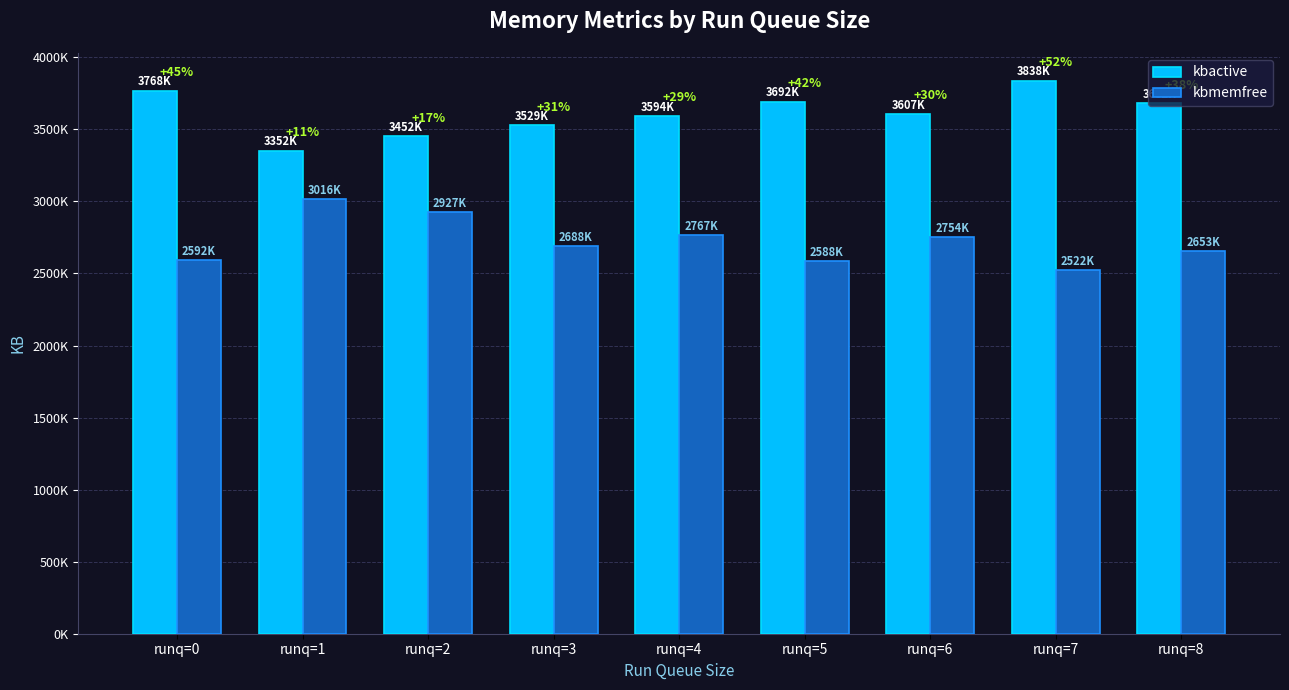

Is it true that kbactive equals 1986119 at runq=2?

False